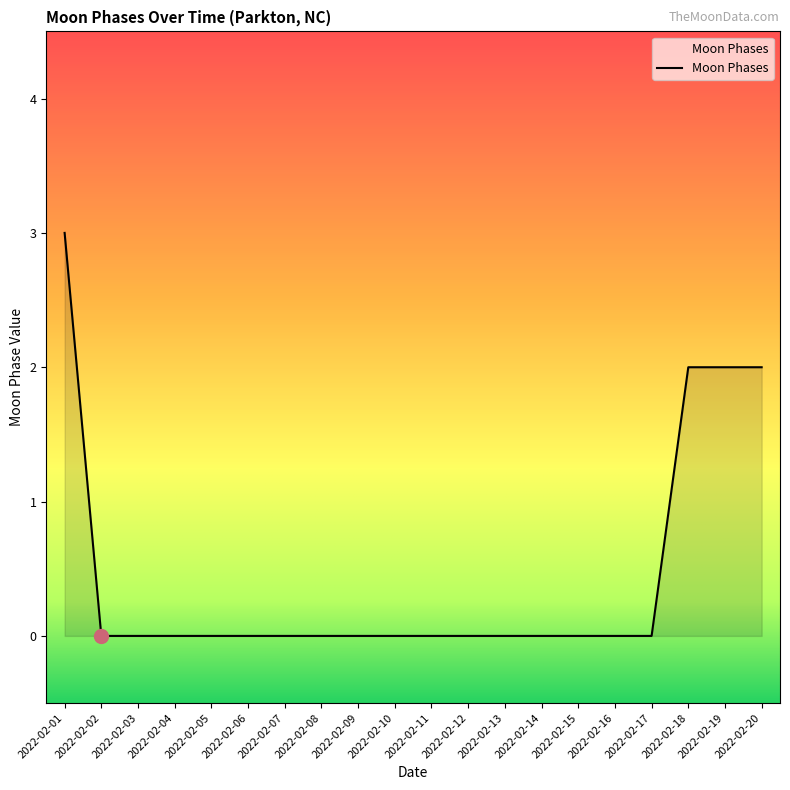

What is the maximum value shown in the chart?

3